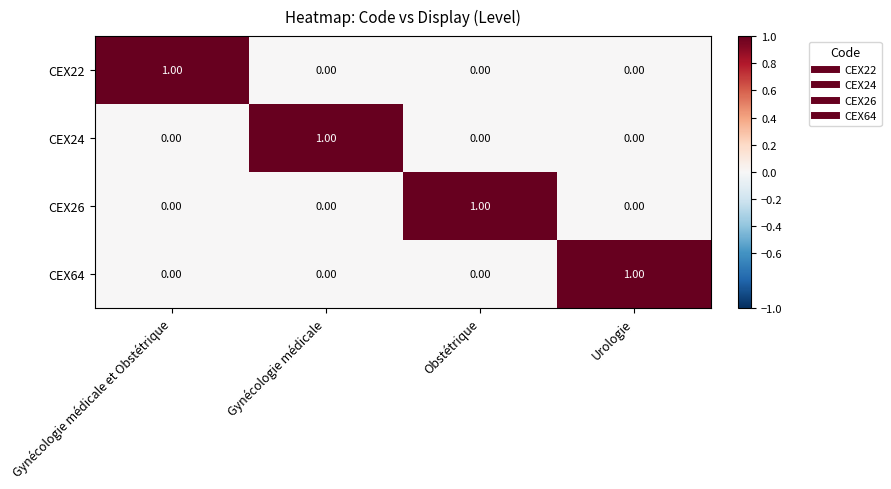

At how many categories does at least one series exceed 0?

4